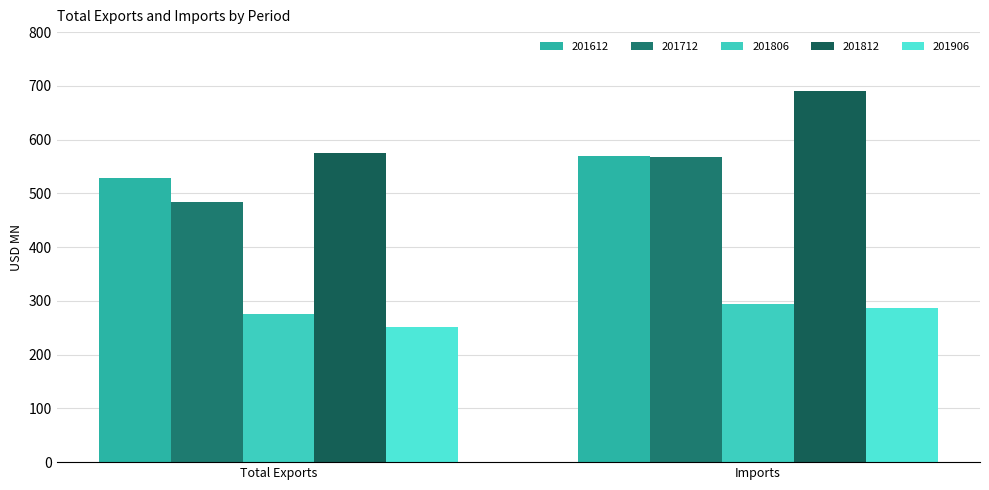

Rank the series by their maximum value, from highest to lowest.

201812, 201612, 201712, 201806, 201906